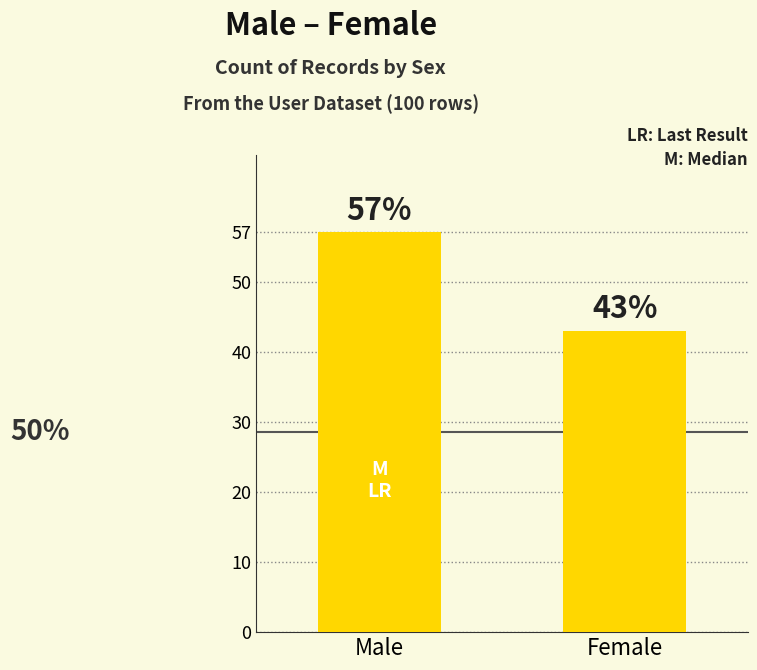

Reading right to left, what are all the values shown in this chart?

Female=43	Male=57